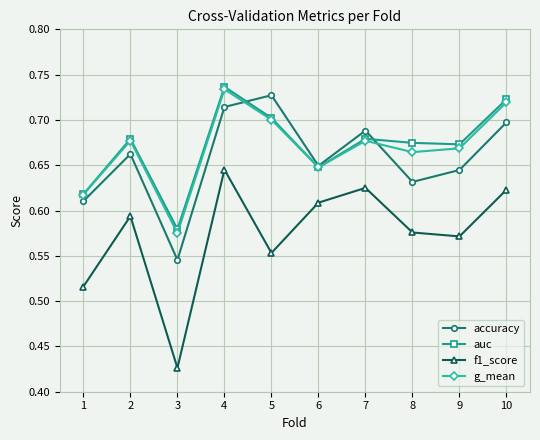

True or false: g_mean has a value of 1.1 at 4.

False